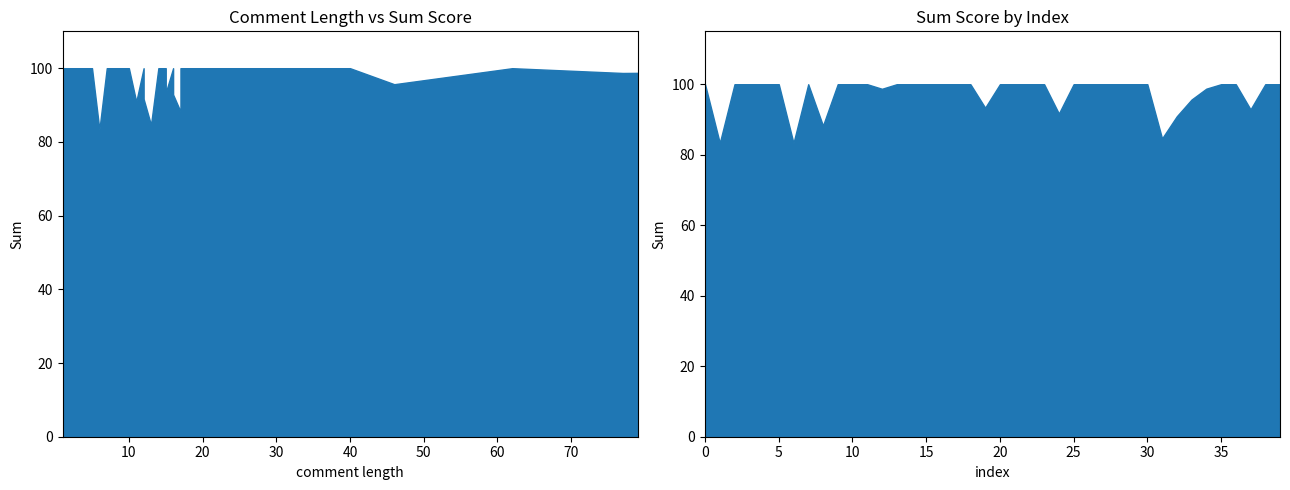

Which label corresponds to the largest value in the chart?

30